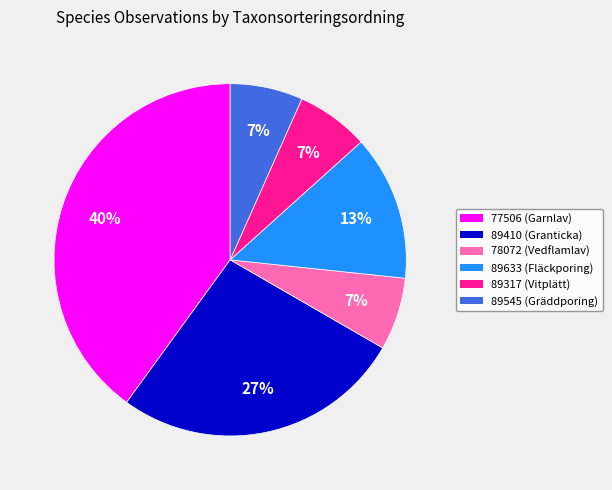

Do 89545 and 77506 together represent more than half of the pie?

No